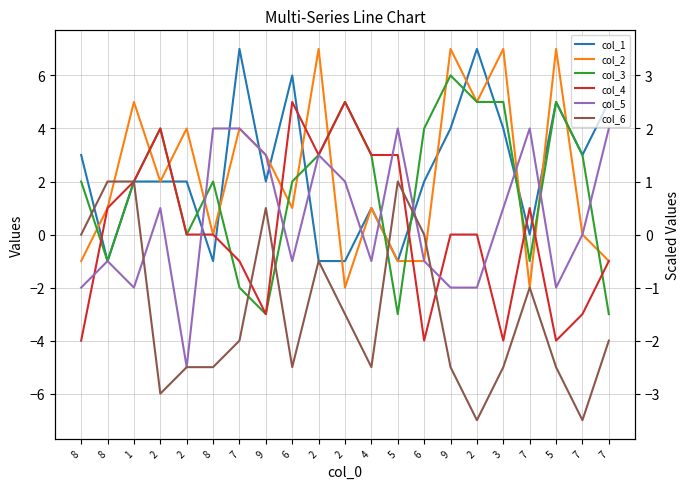

What is the label of the 21st point from the left?

7